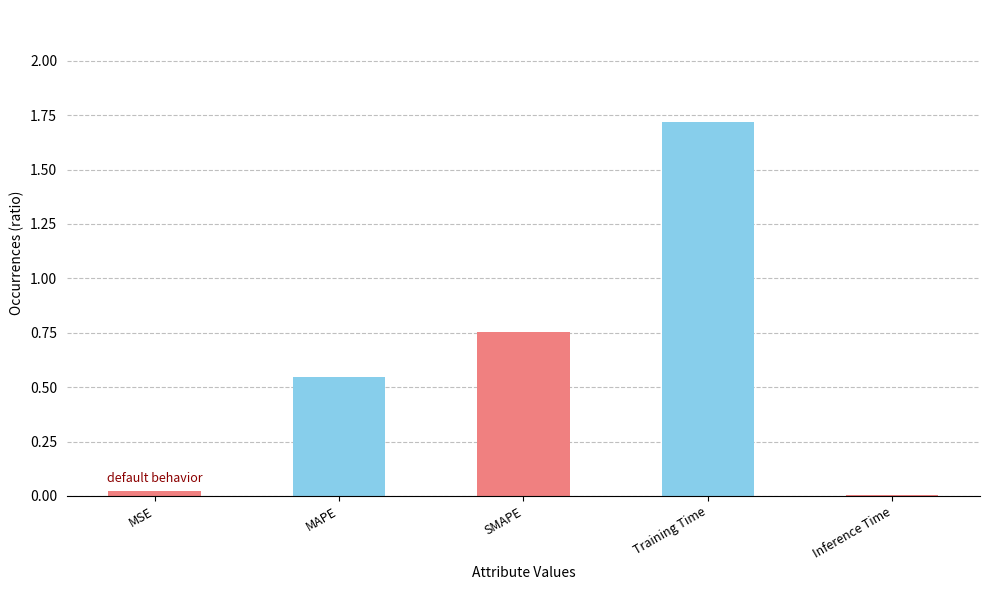

What is the average value?

0.6